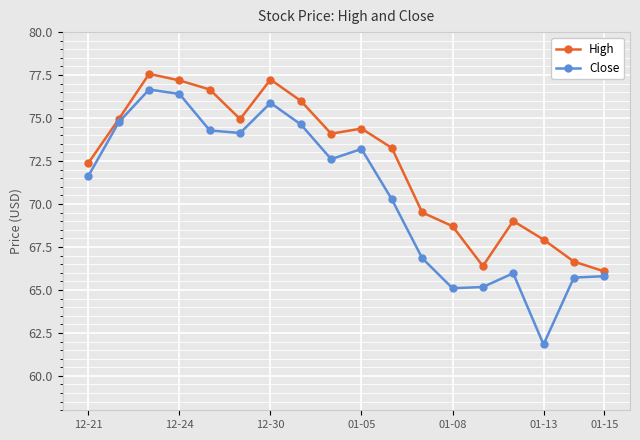

Rank the series by their maximum value, from lowest to highest.

Close, High